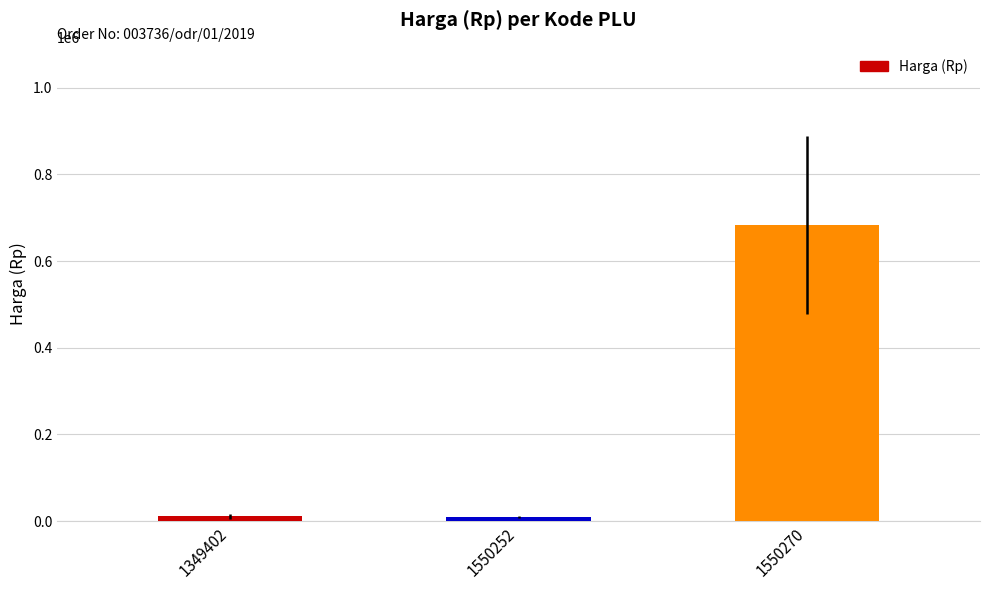

At which label is the value closest to 346750?

1349402